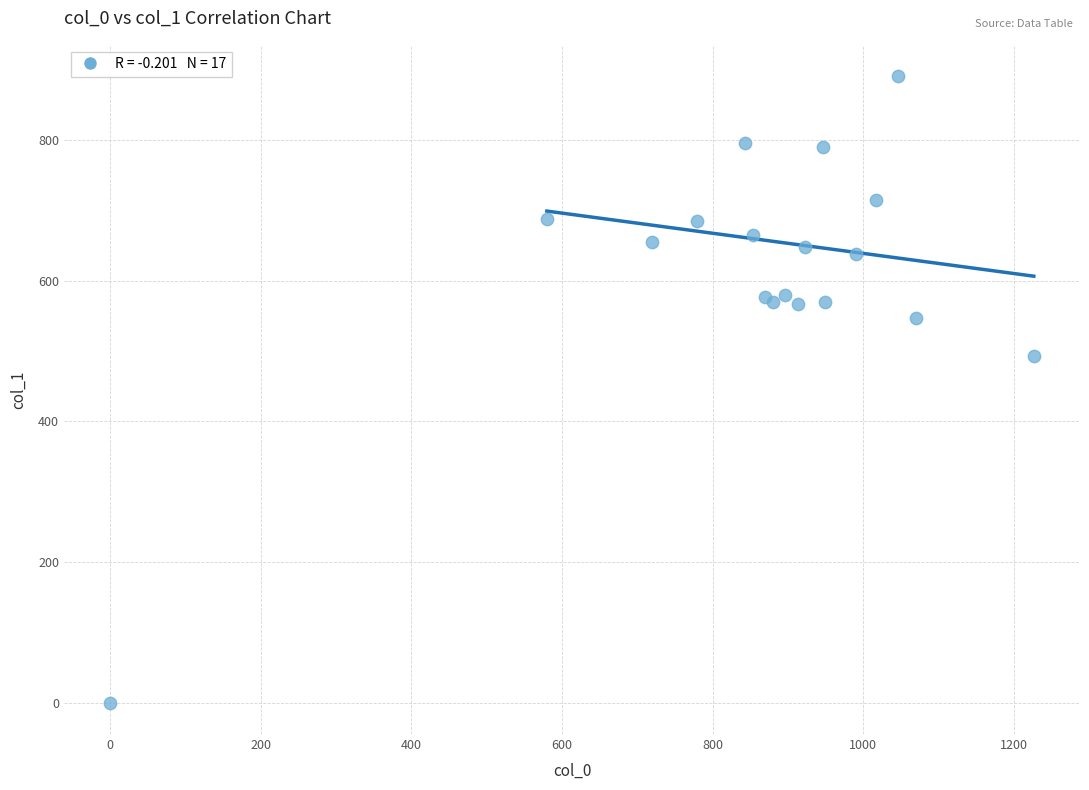

What Y value in the scatter plot is closest to 445?

492.8